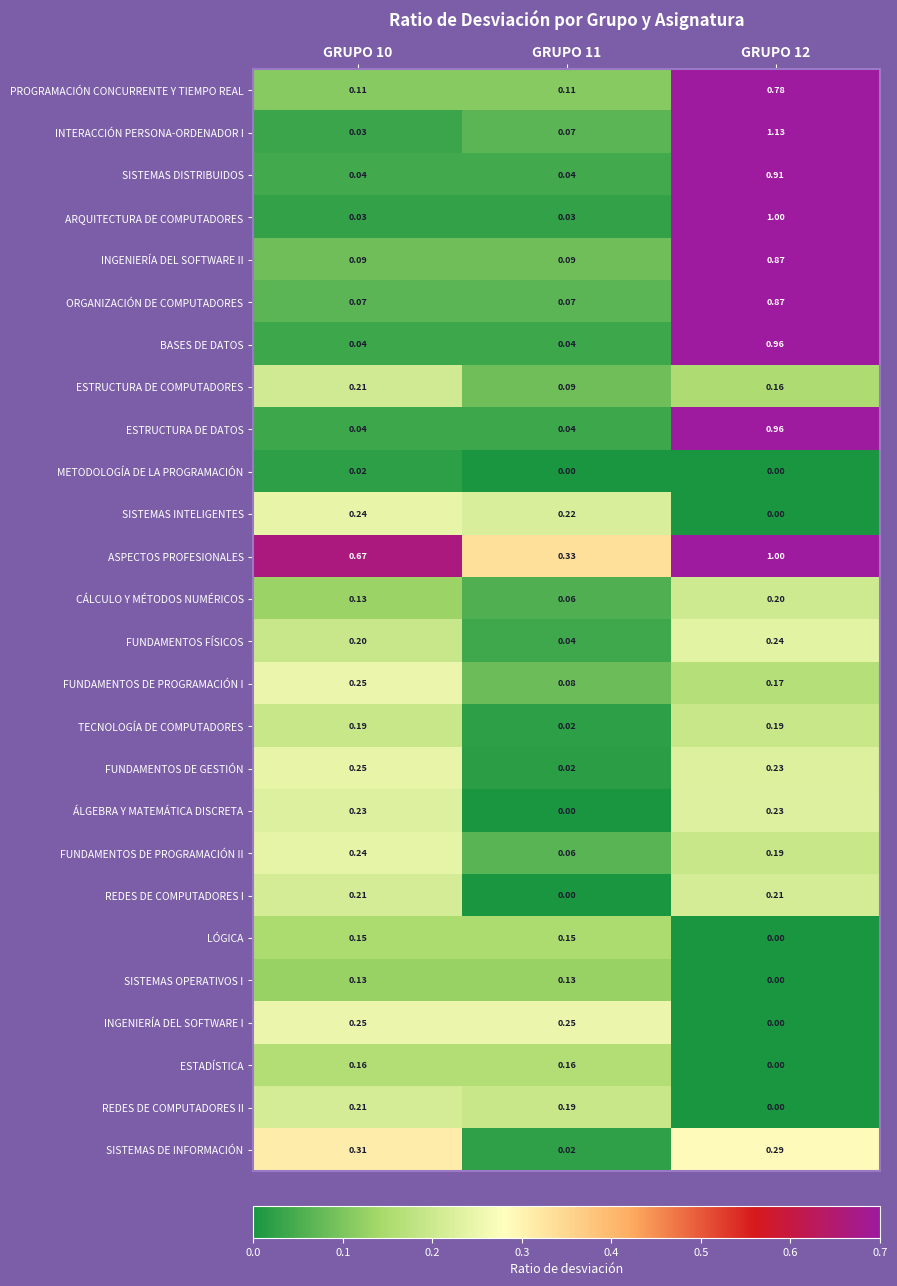

Which series has the largest range (max minus min)?

INTERACCIÓN PERSONA-ORDENADOR I